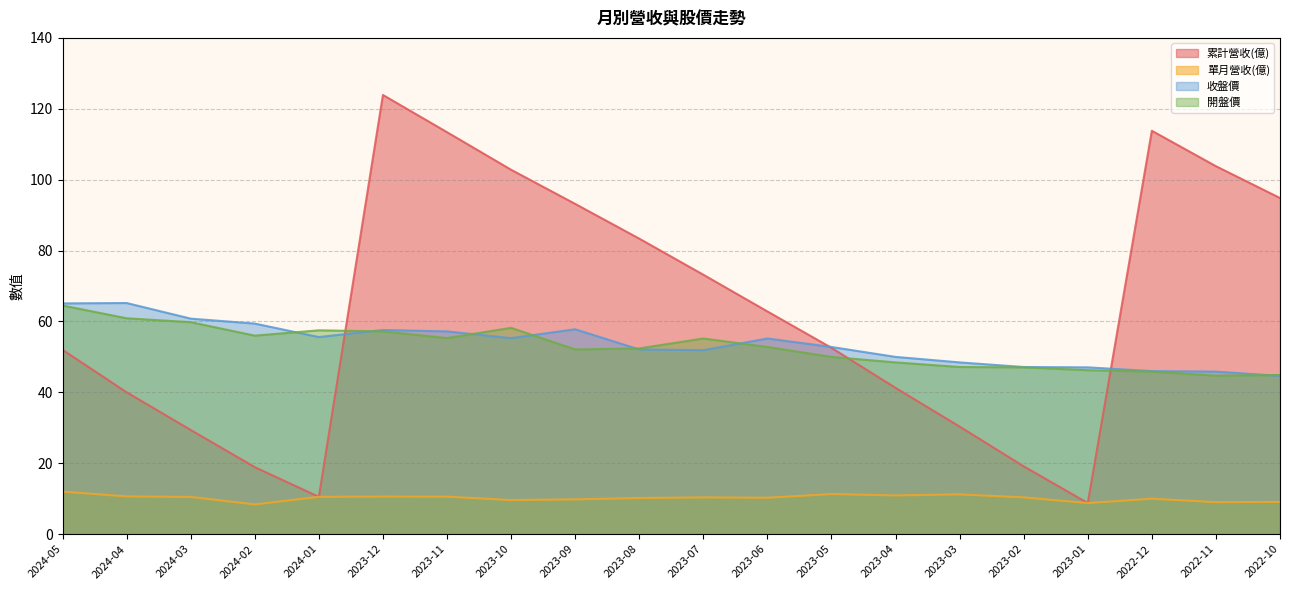

What are all the series names shown in the legend?

累計營收(億), 單月營收(億), 收盤價, 開盤價